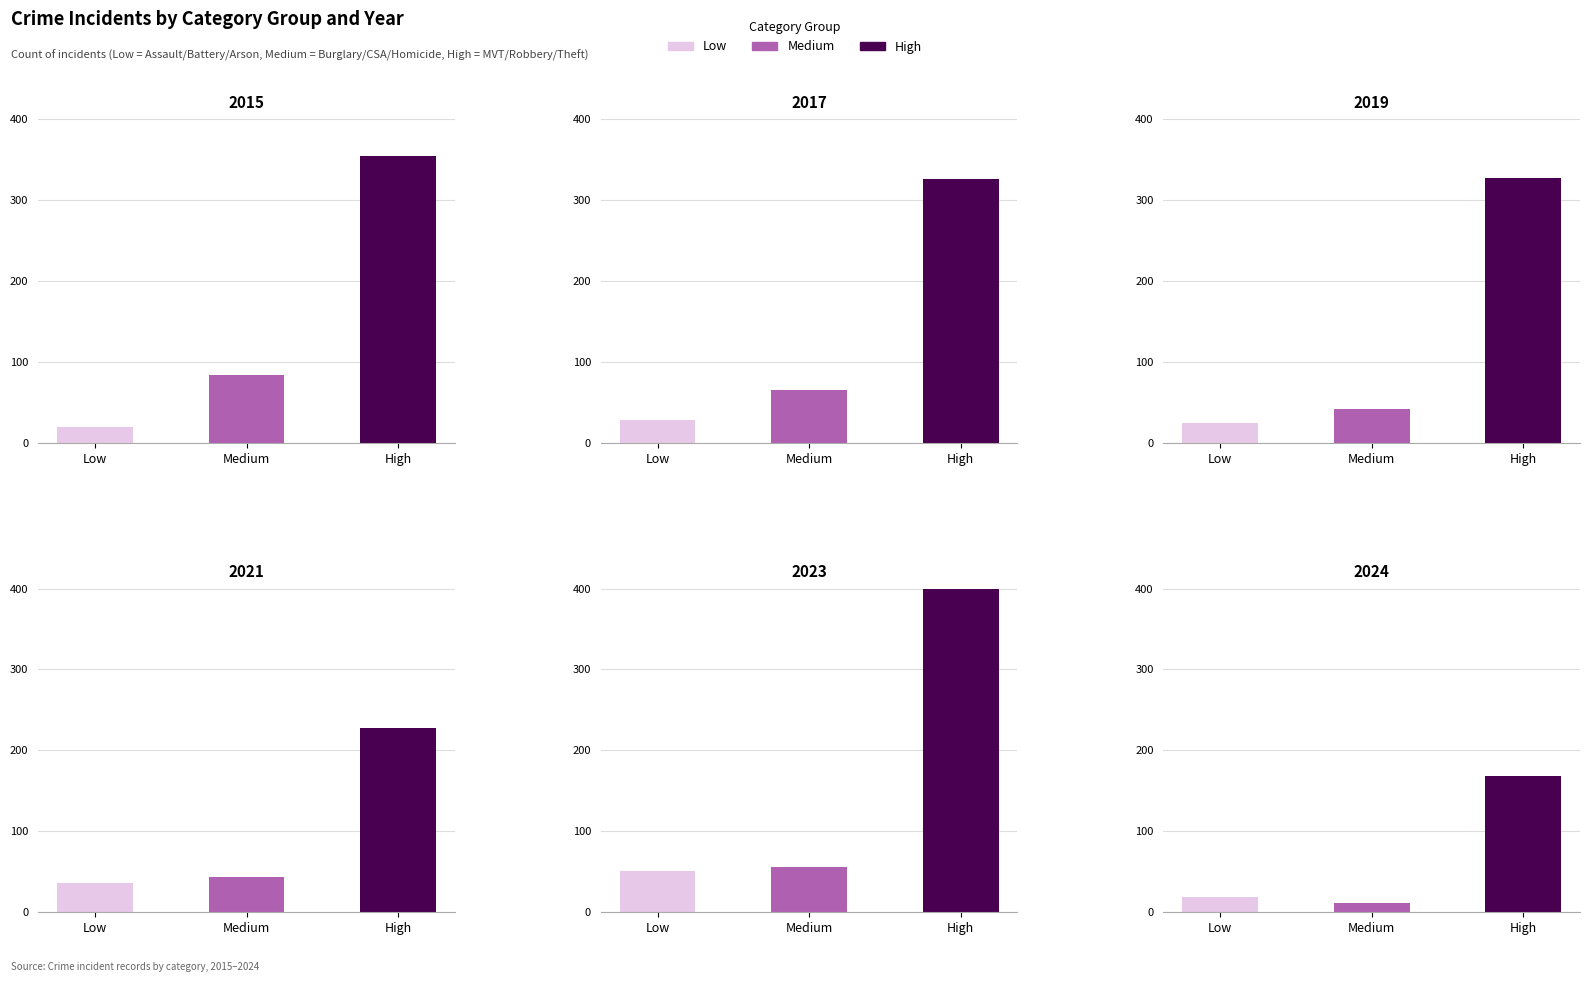

Which series has the widest spread of values?

2023